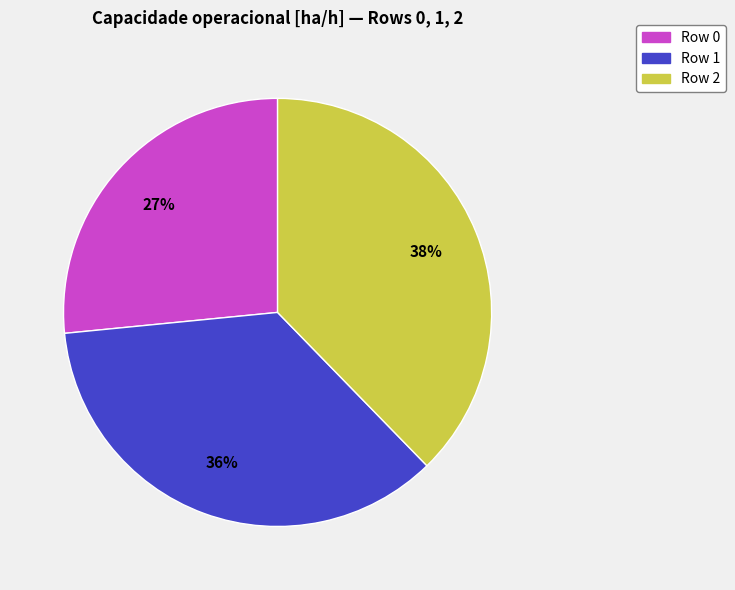

How many segments does this pie chart have?

3